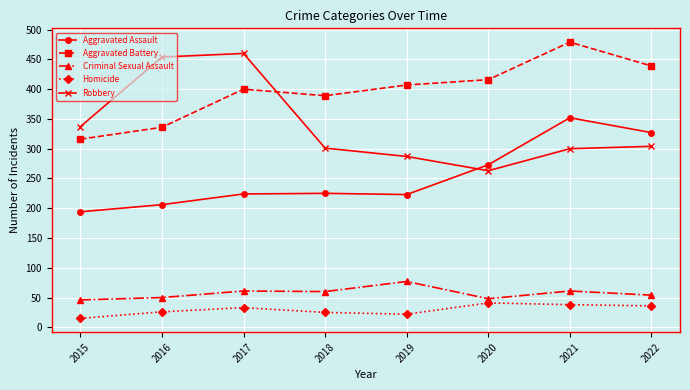

True or false: Aggravated Battery has a value of 84 at 2015.

False